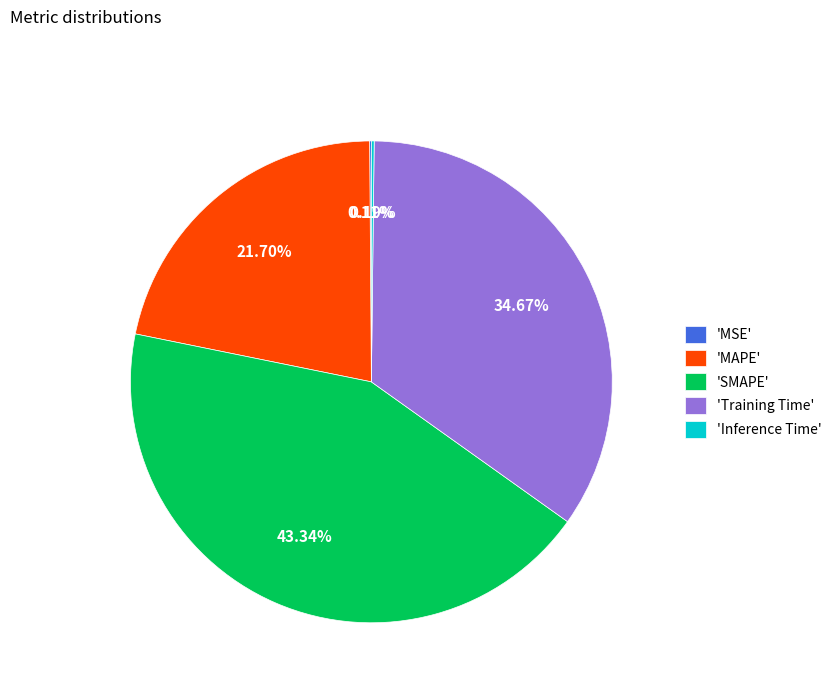

To the nearest percent, what is the average slice percentage?

20%